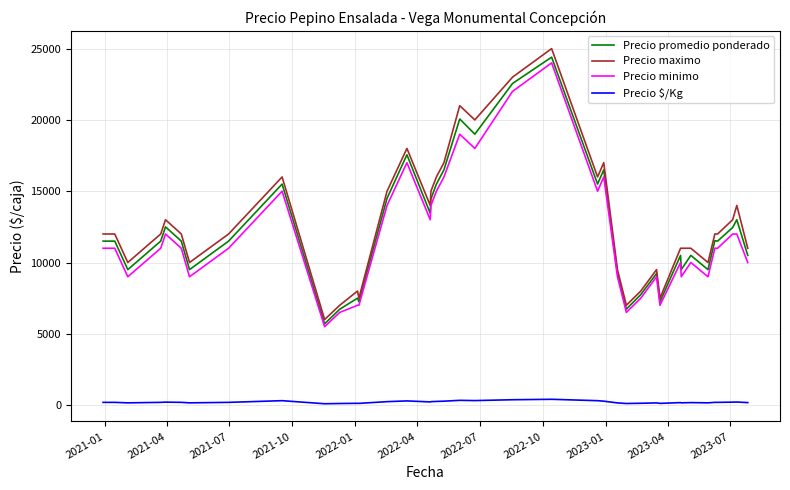

How many lines are shown in the chart?

4